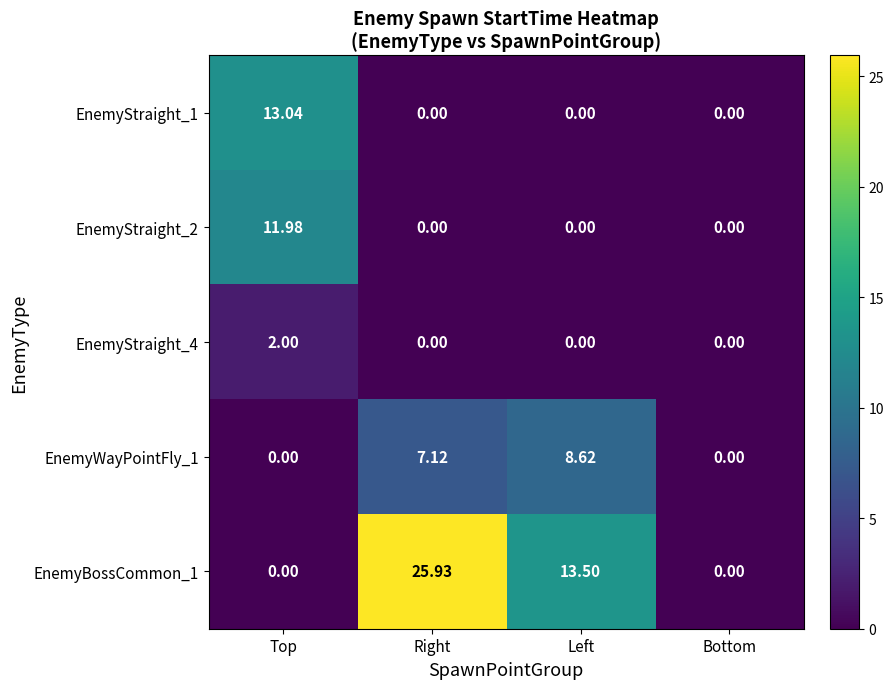

At which category is the sum across all series the highest?

Right